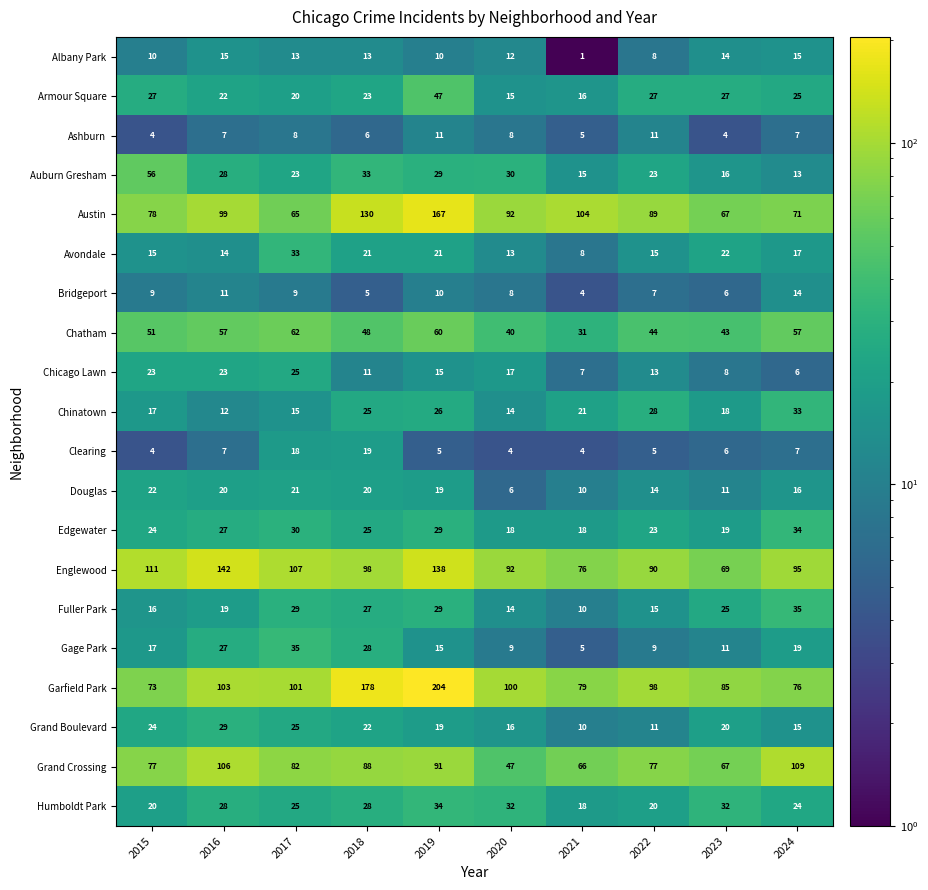

What is the spread (max minus min) of values at 2017?

99